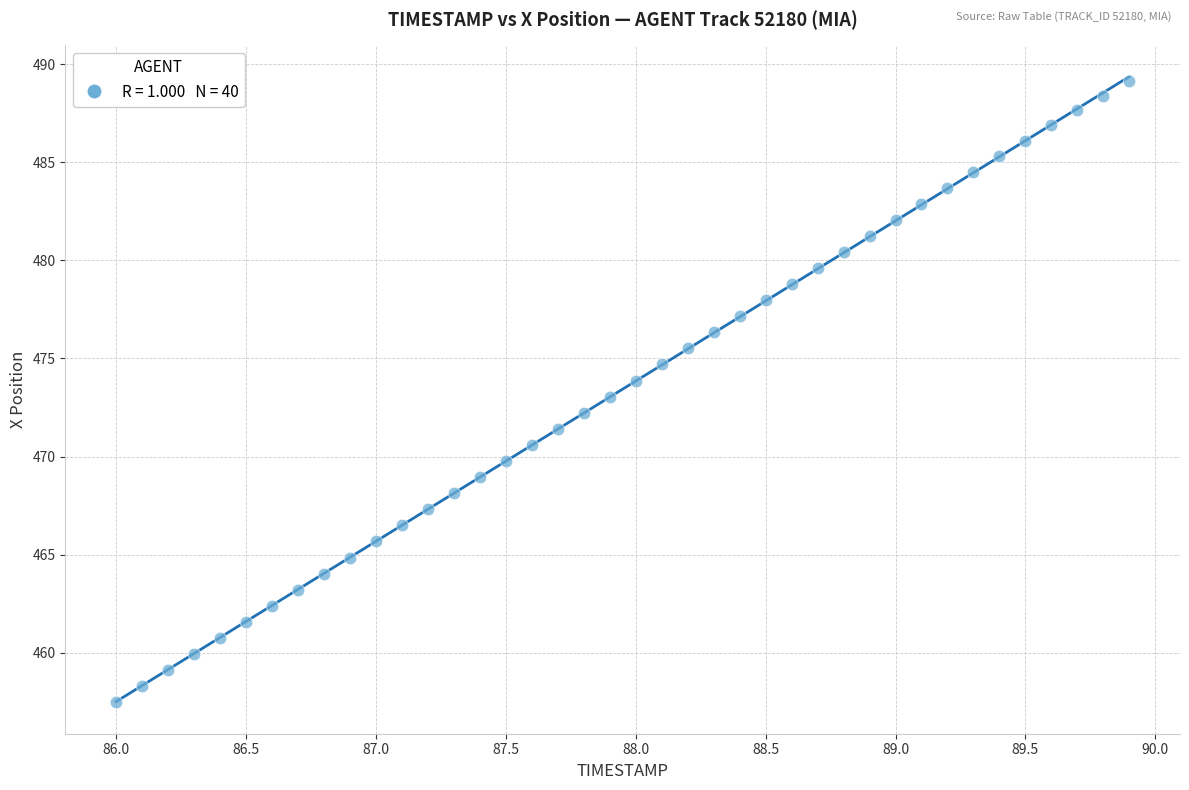

What is the range of Y values (max minus min)?

31.7